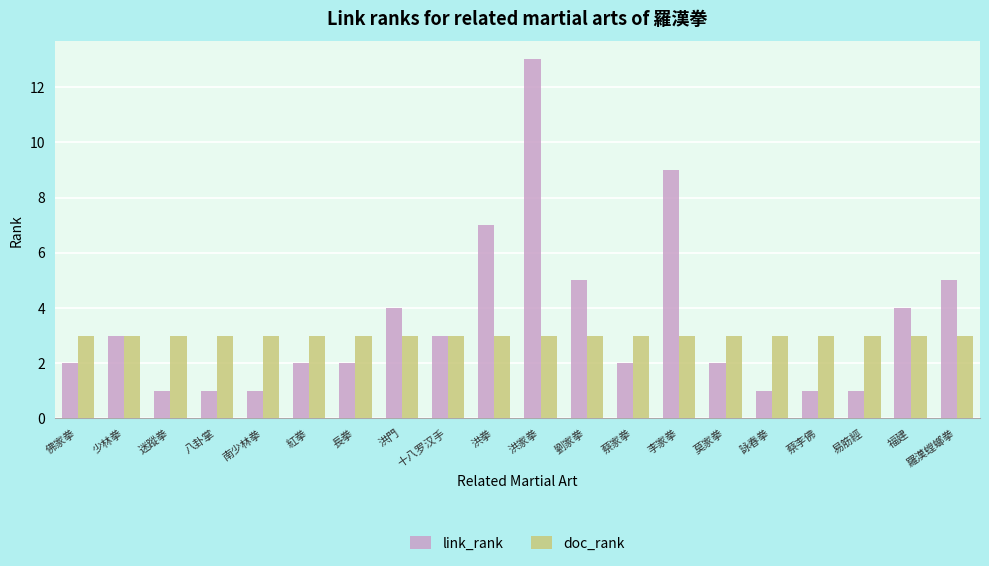

The doc_rank series shows 5 at 洪拳. True or false?

False